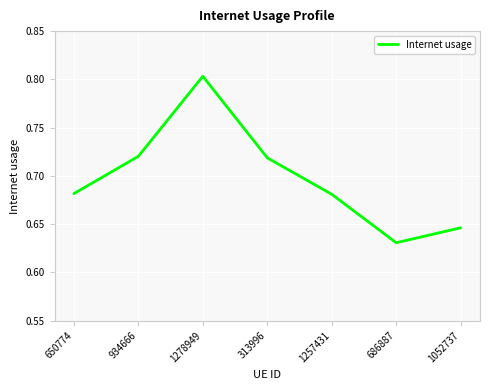

What is the sum of all values?

4.9